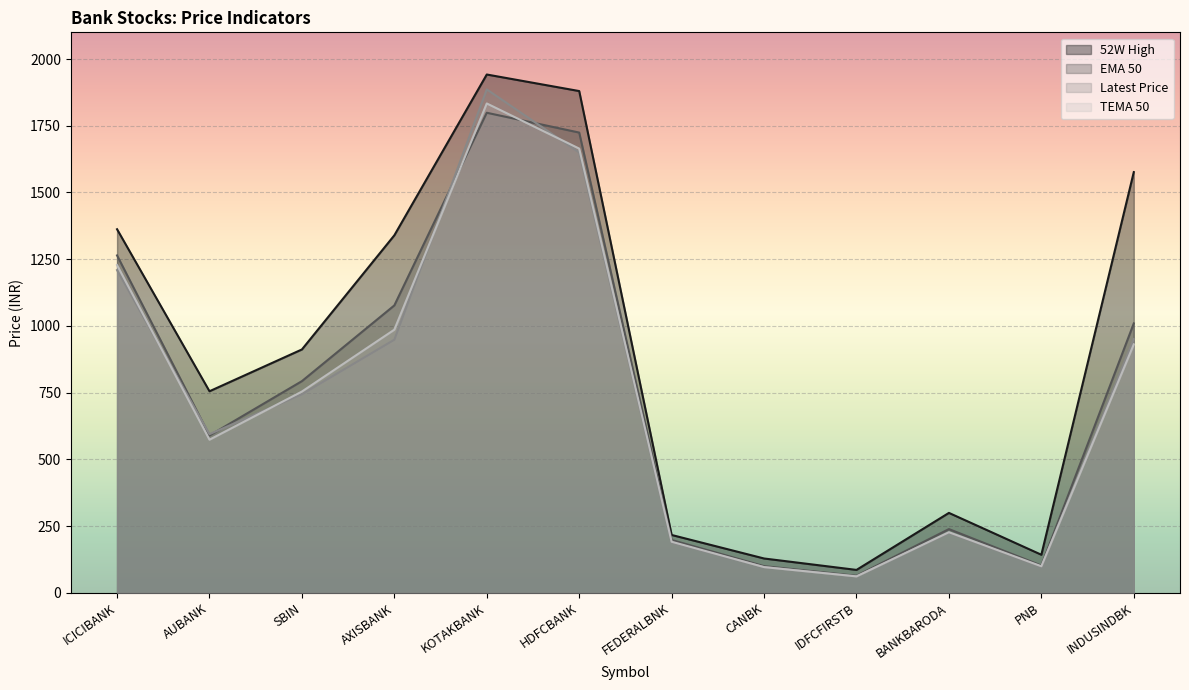

Reading left to right, extract all data points from this chart.

Latest_Price: ICICIBANK=1209.2	AUBANK=594.6	SBIN=744.1	AXISBANK=948.5	KOTAKBANK=1886.2	HDFCBANK=1649.8	FEDERALBNK=188.1	CANBK=96.8	IDFCFIRSTB=62.3	BANKBARODA=225.2	PNB=97.6	INDUSINDBK=950.8
EMA_50: ICICIBANK=1264.3	AUBANK=589.6	SBIN=793.3	AXISBANK=1077.0	KOTAKBANK=1798.7	HDFCBANK=1724.5	FEDERALBNK=198.2	CANBK=100.2	IDFCFIRSTB=64.1	BANKBARODA=239.0	PNB=102.5	INDUSINDBK=1009.5
TEMA_50: ICICIBANK=1228.0	AUBANK=573.9	SBIN=754.3	AXISBANK=986.1	KOTAKBANK=1833.5	HDFCBANK=1664.4	FEDERALBNK=191.7	CANBK=96.7	IDFCFIRSTB=61.8	BANKBARODA=227.3	PNB=99.8	INDUSINDBK=931.1
52W_High: ICICIBANK=1362.3	AUBANK=755.4	SBIN=912.0	AXISBANK=1339.7	KOTAKBANK=1942.0	HDFCBANK=1880.0	FEDERALBNK=217.0	CANBK=128.9	IDFCFIRSTB=86.1	BANKBARODA=299.7	PNB=142.9	INDUSINDBK=1576.3